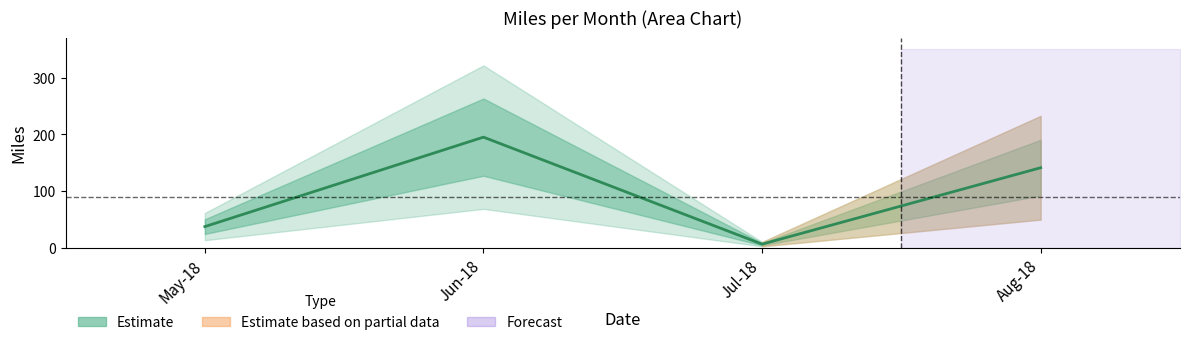

Is this an area chart (filled region under the line)?

No